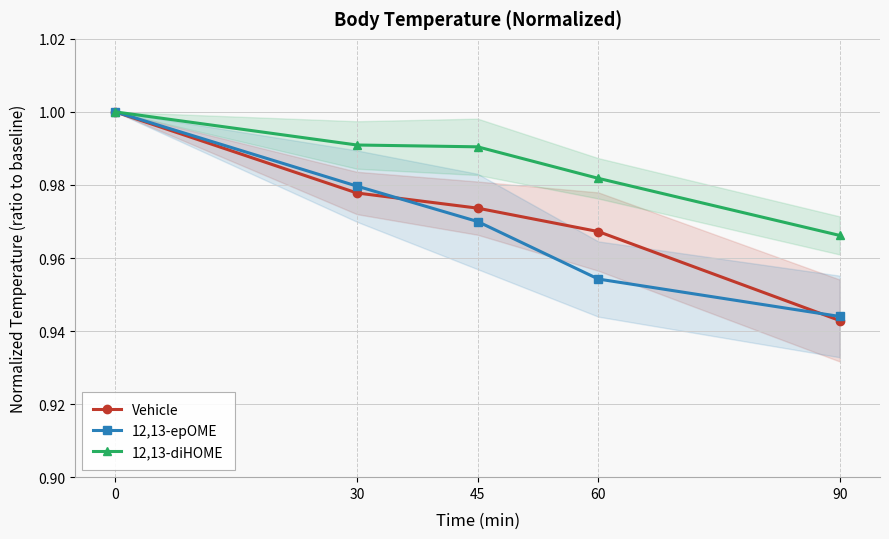

What are all the series names shown in the legend?

Vehicle, 12,13-epOME, 12,13-diHOME